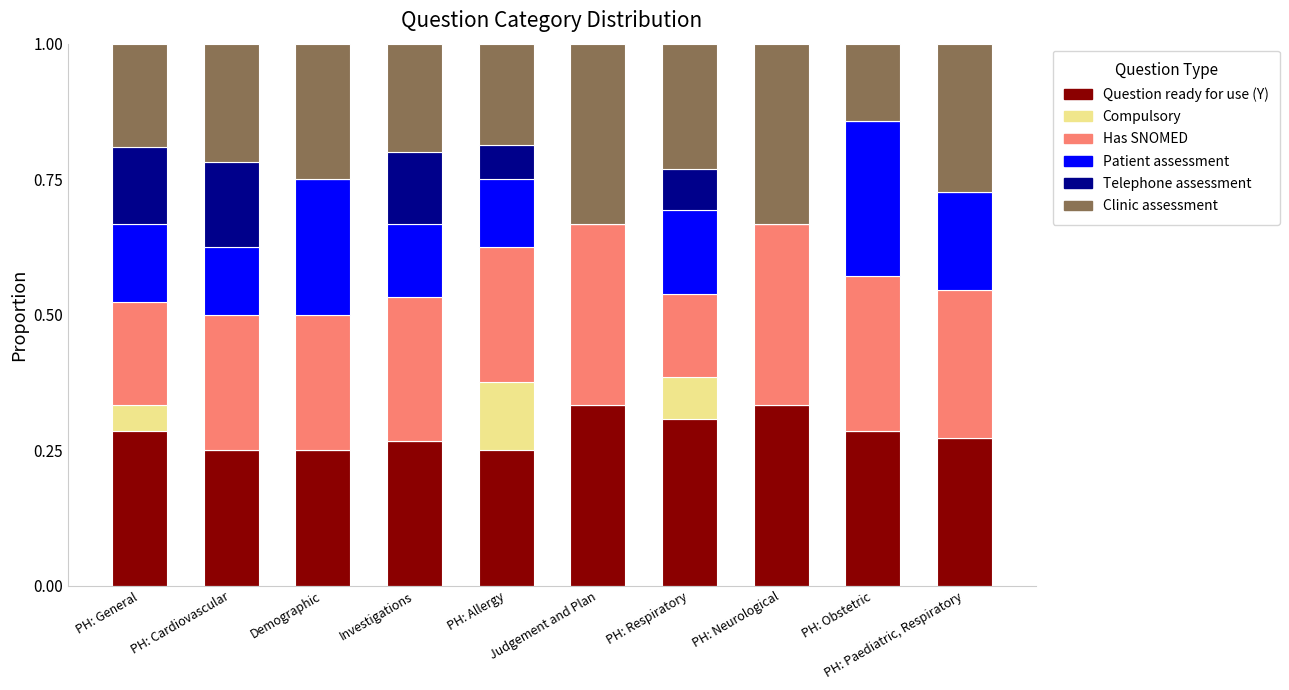

Which series changed the most between PH: Respiratory and PH: Paediatric, Respiratory?

Has SNOMED